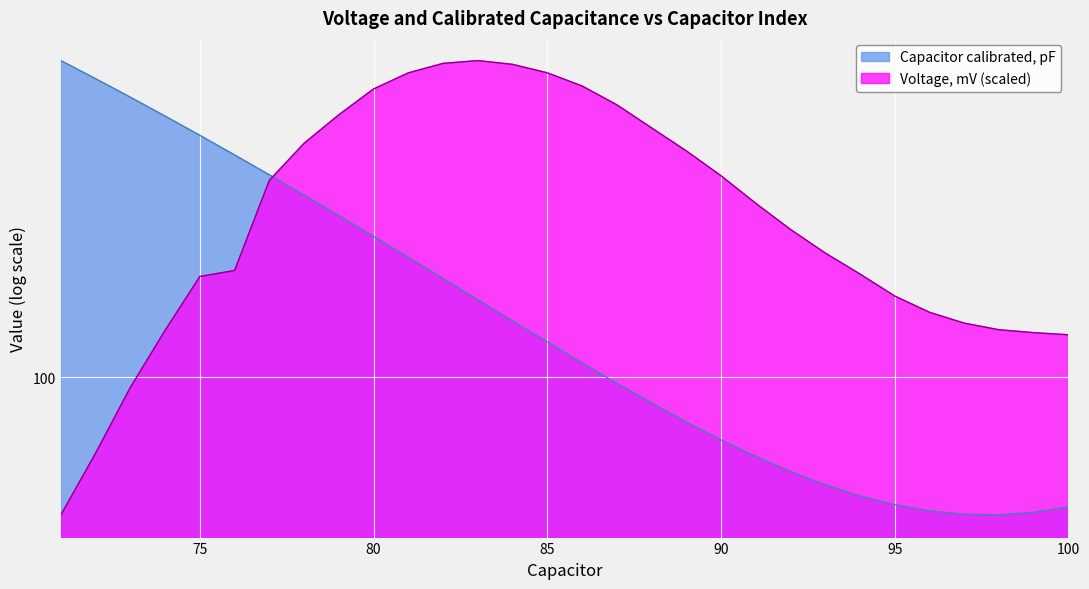

How many values in the Capacitor calibrated, pF series are below 110?

15